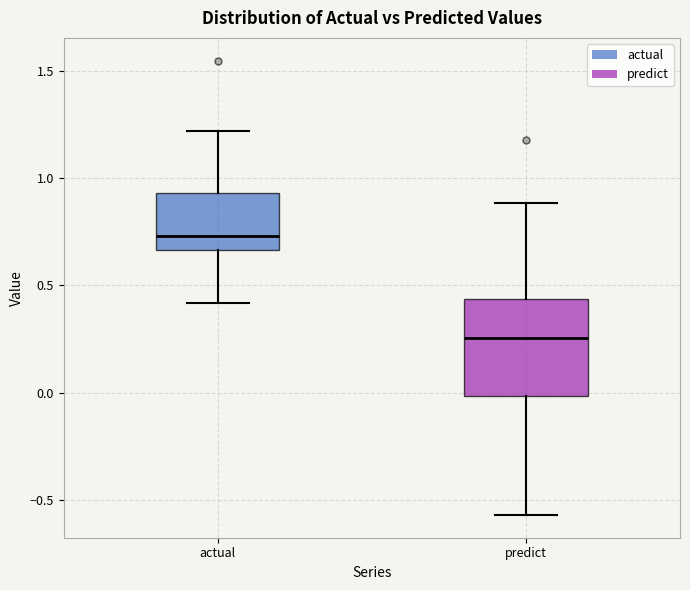

Where does the median line of the box for actual sit on the y-axis? The values are not printed on the chart, so give them approximately, as read against the axis.

0.75